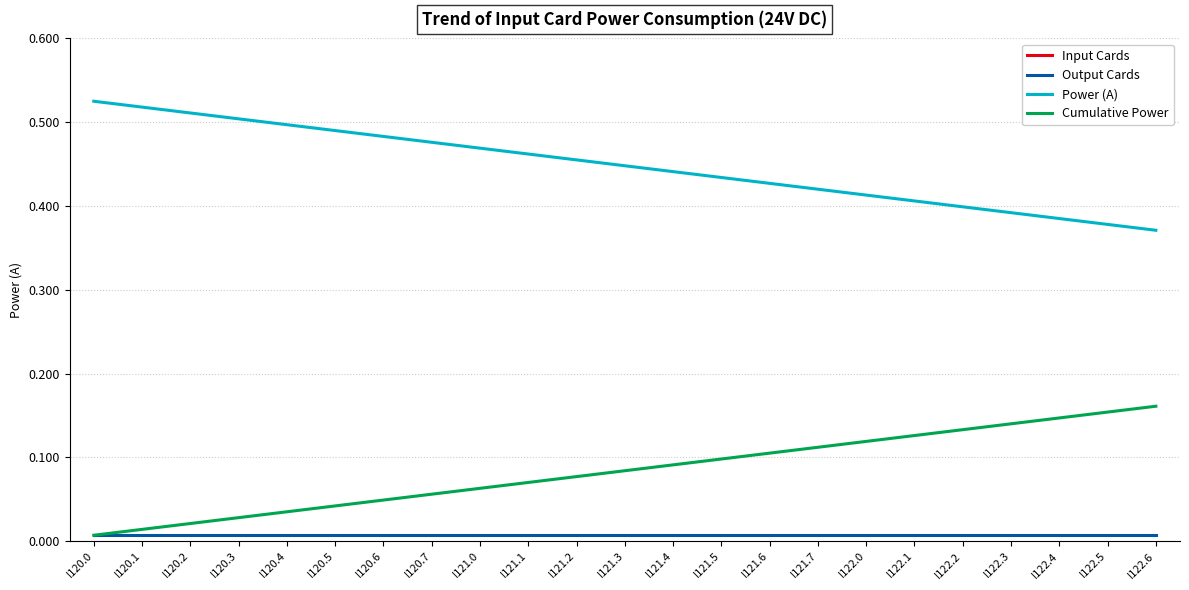

Rank the categories by Power (A) value from highest to lowest.

I120.0, I120.1, I120.2, I120.3, I120.4, I120.5, I120.6, I120.7, I121.0, I121.1, I121.2, I121.3, I121.4, I121.5, I121.6, I121.7, I122.0, I122.1, I122.2, I122.3, I122.4, I122.5, I122.6